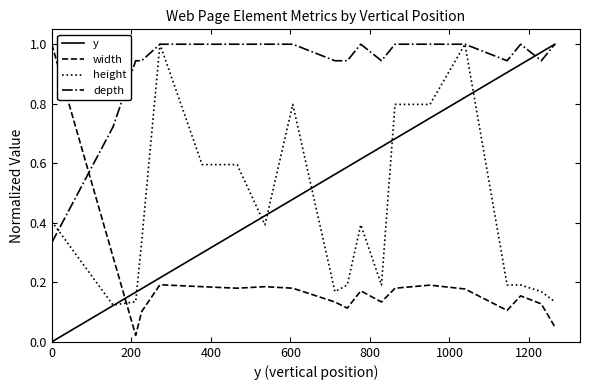

Which series has the widest spread of values?

y